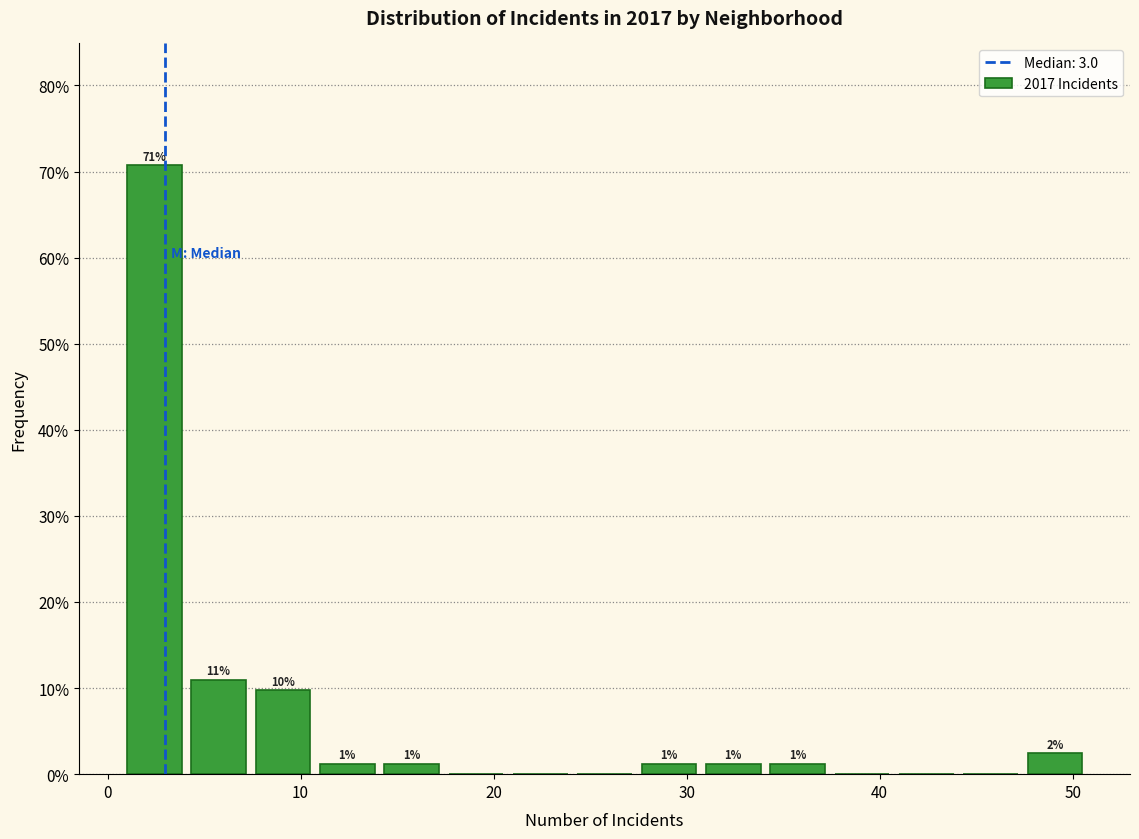

Around what value on the x-axis is the tallest bar? Give the approximate position of its centre, as read against the axis.

2